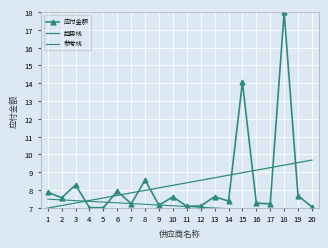

At 17, list the series in order from largest to smallest.

趋势线, 应付金额, 参考线